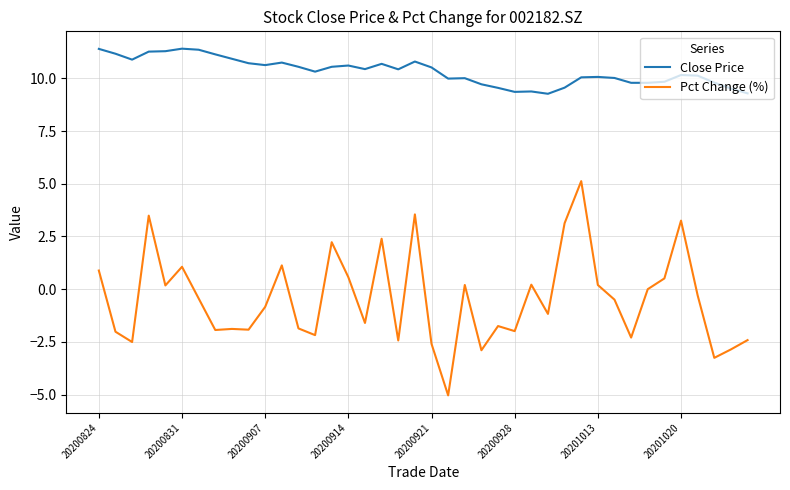

True or false: Pct Change (%) and Close Price cross at least once.

False